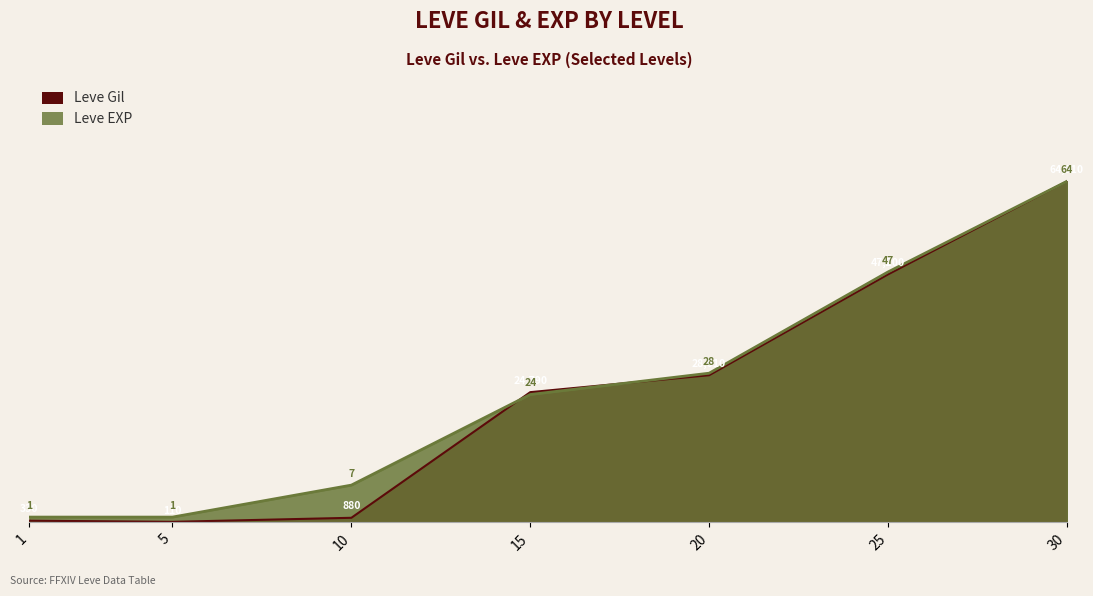

How many series are shown in this chart?

2